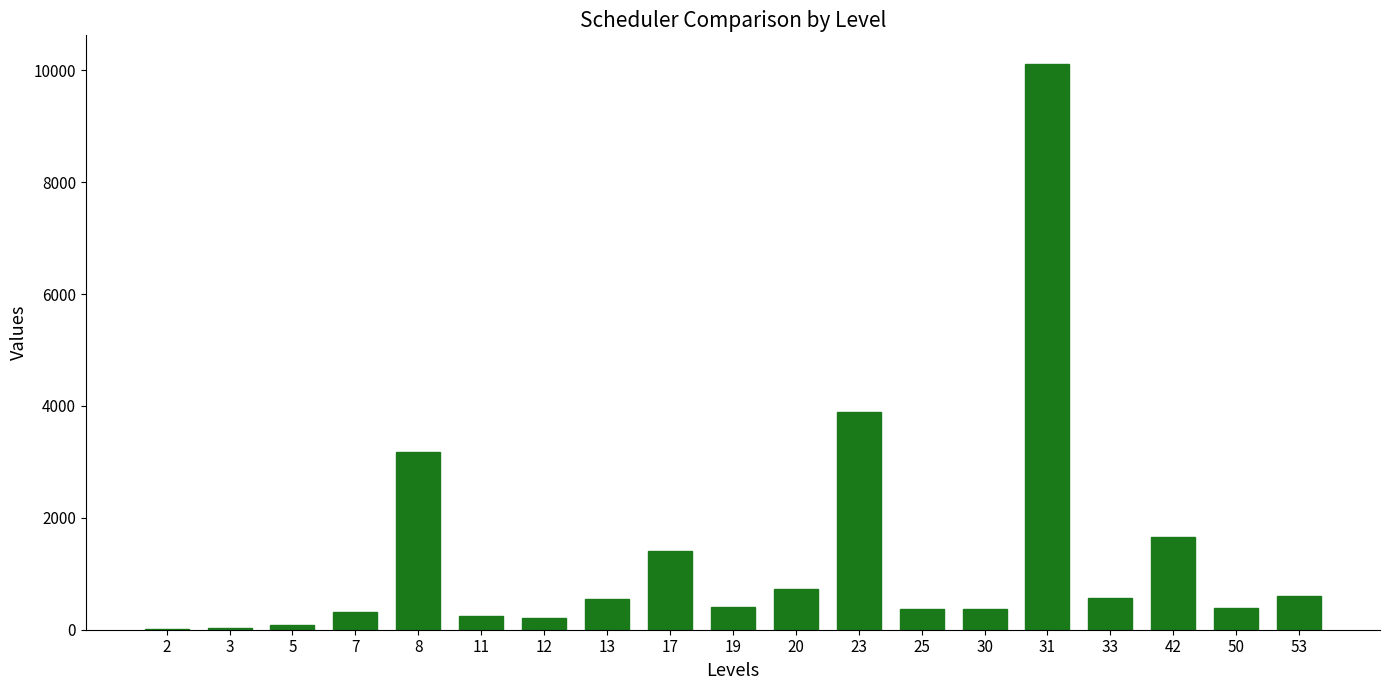

What is the sum of all values?

25143.7